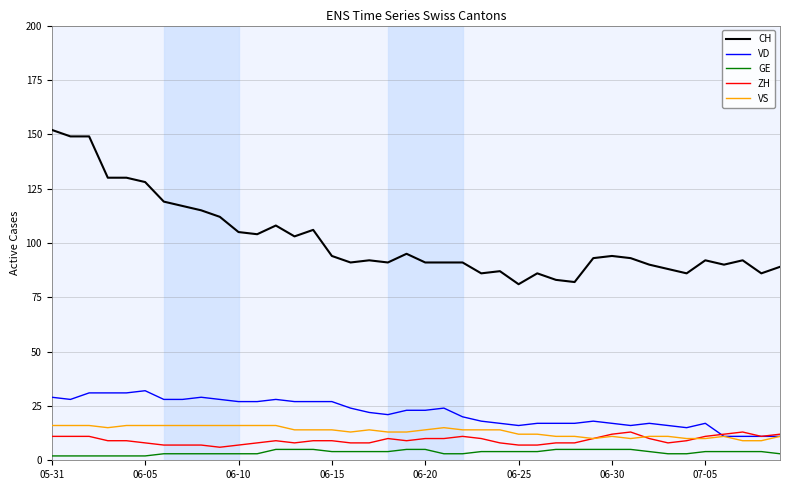

What is the highest value of the CH series?

152